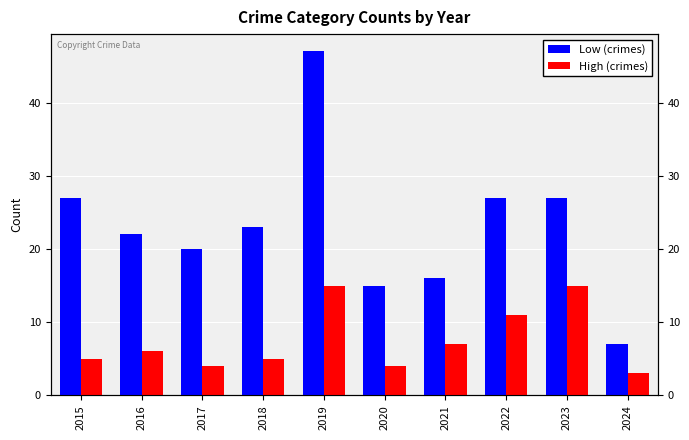

How many bars are there in total?

20